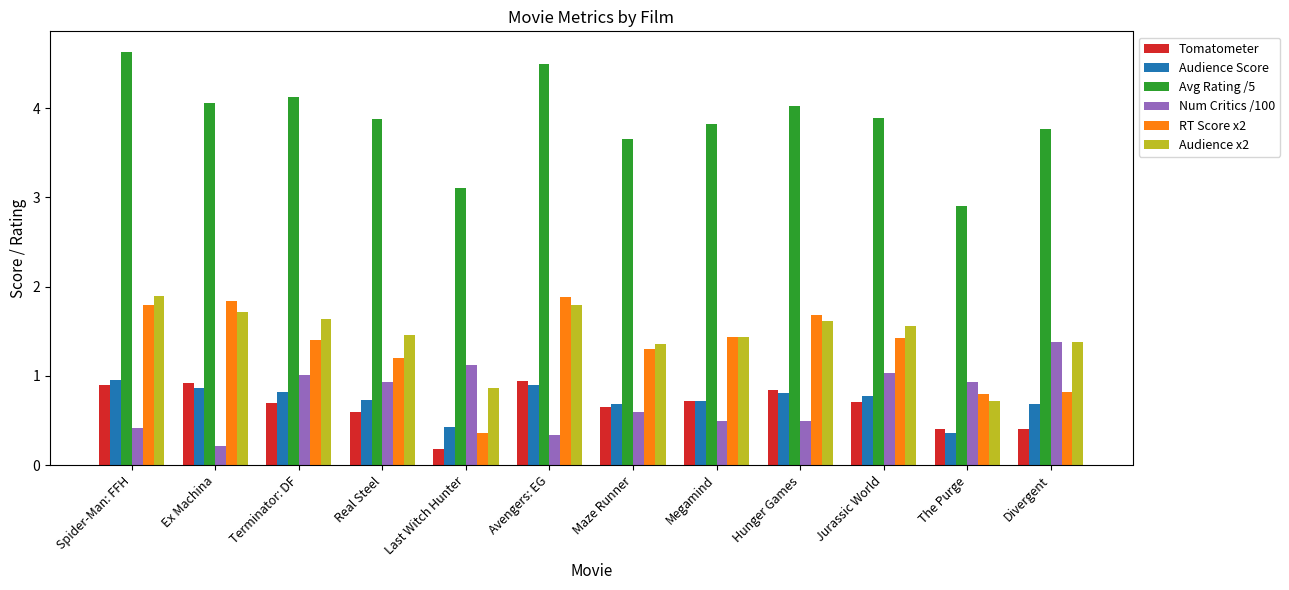

What is the maximum value shown in the chart?

4.6